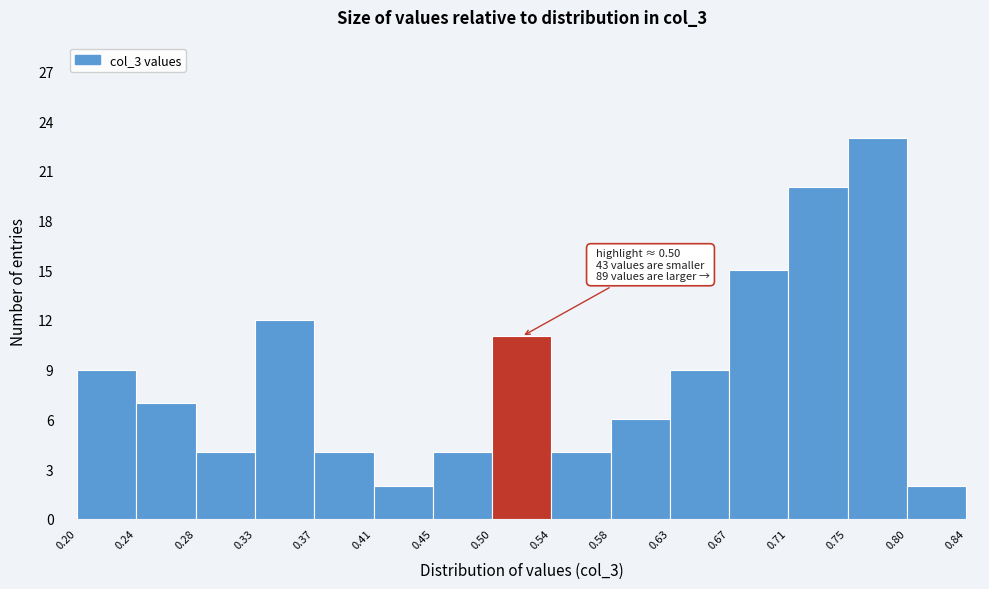

Which range on the x-axis has the tallest bar?

0.75 to 0.80